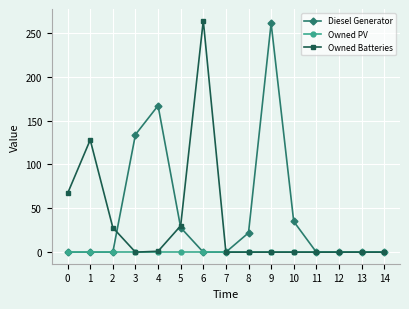

What is the greatest value displayed?

264